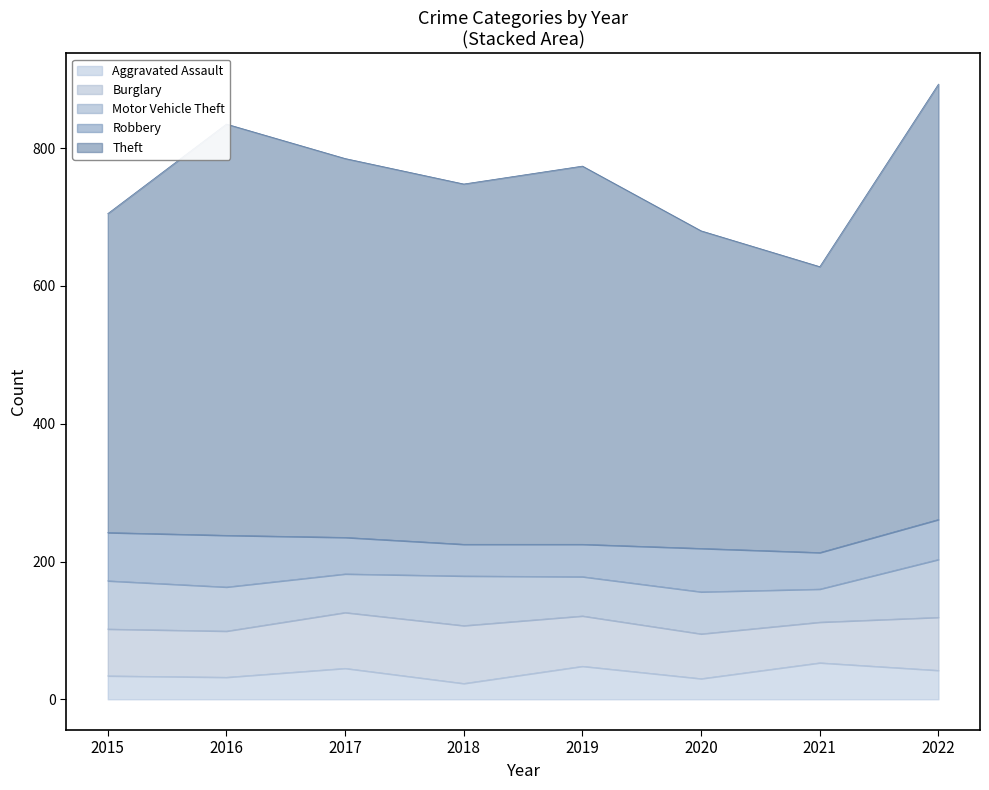

Is the value of Aggravated Assault at 2017 greater than the value of Theft at 2019?

No